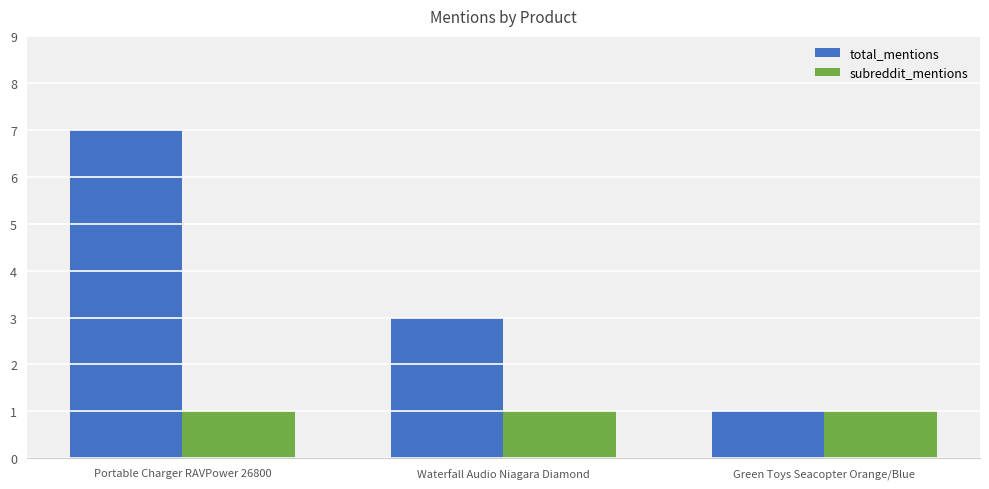

Reading left to right, transcribe all the data shown in this chart.

total_mentions: Portable Charger RAVPower 26800=7	Waterfall Audio Niagara Diamond=3	Green Toys Seacopter Orange/Blue=1
subreddit_mentions: Portable Charger RAVPower 26800=1	Waterfall Audio Niagara Diamond=1	Green Toys Seacopter Orange/Blue=1